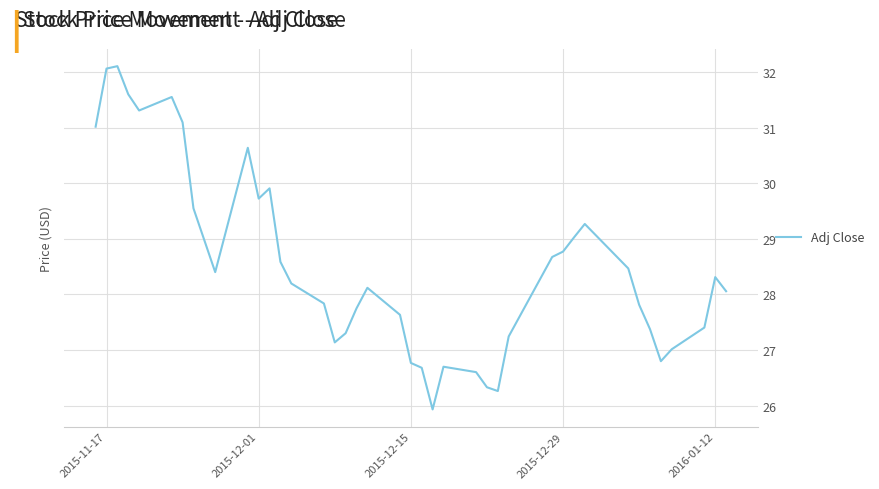

What is the smallest value displayed?

25.9